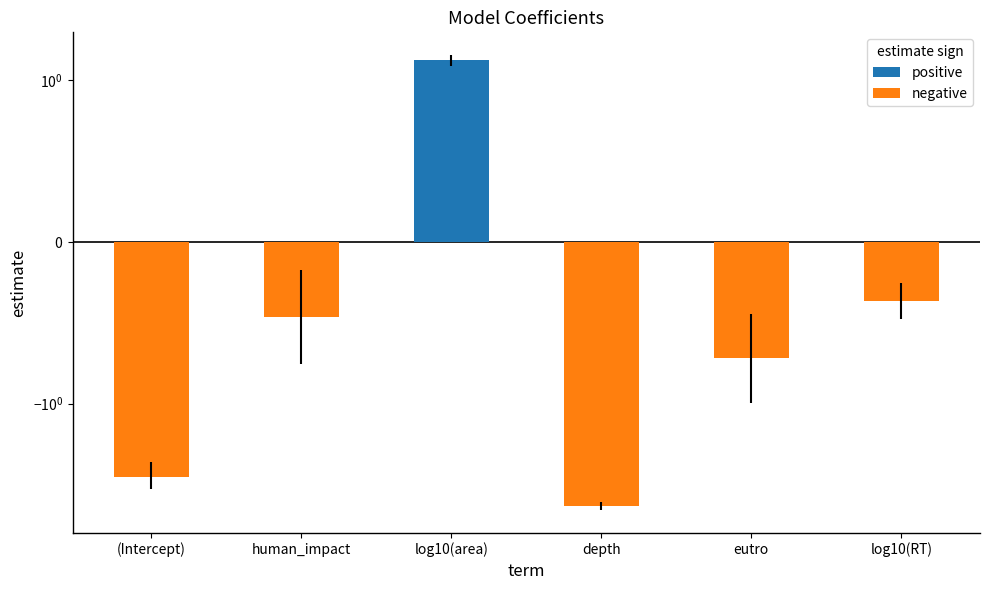

What is the smallest value displayed?

-5.1